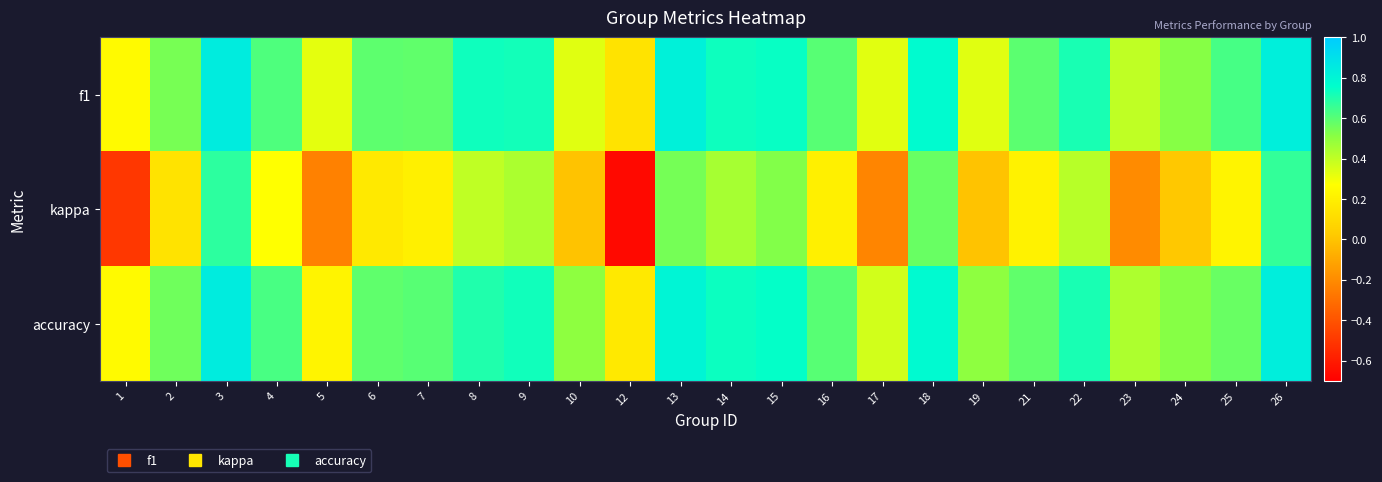

What is the spread (max minus min) of values at 2?

0.4